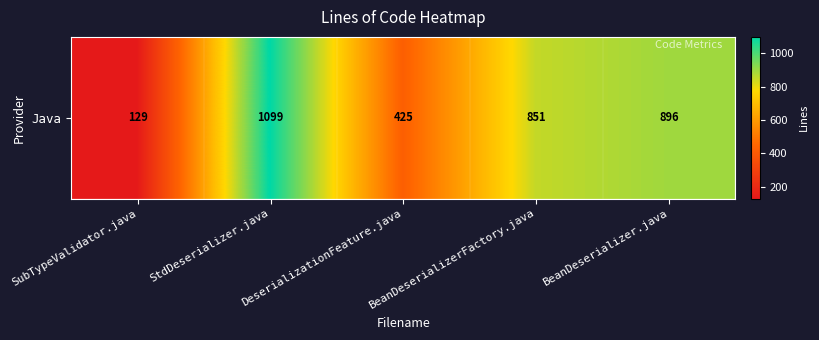

What is the sum of all values?

3400